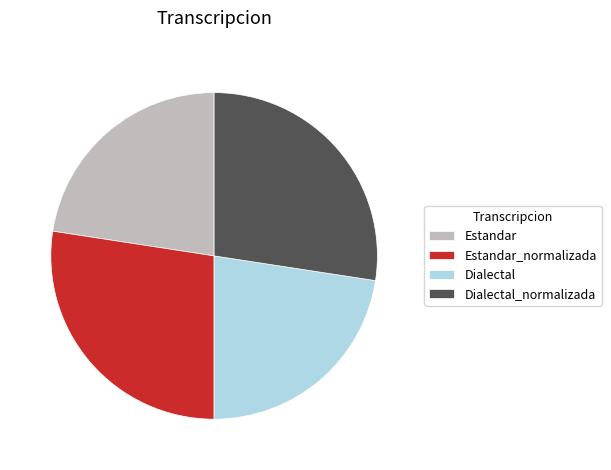

The Estandar_normalizada slice represents 15% of the pie. True or false?

False